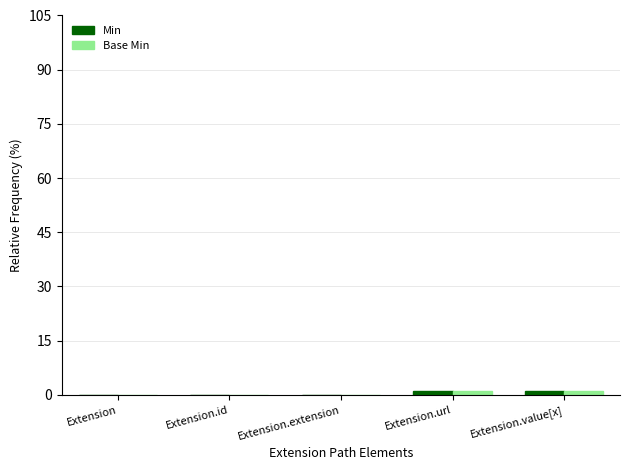

Rank the series at Extension.value[x] from highest to lowest value.

Min, Base Min